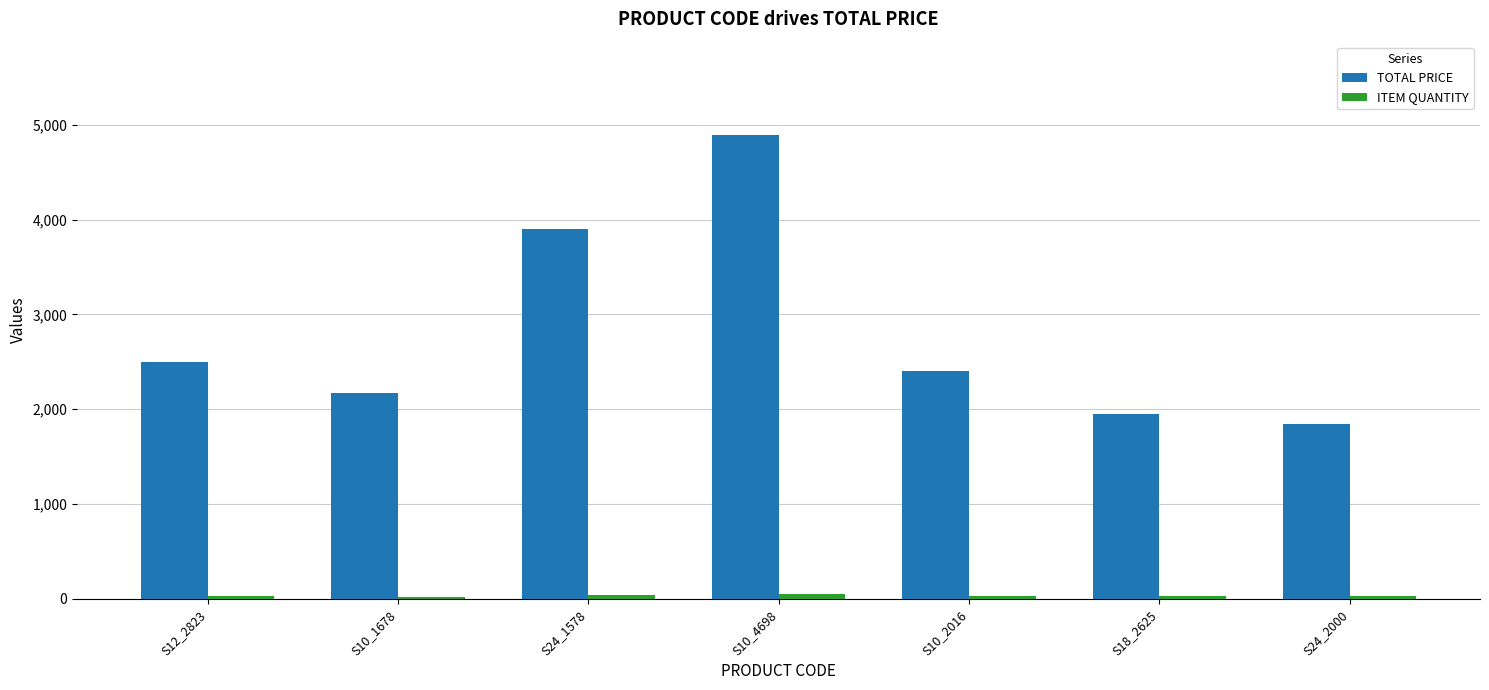

What is the maximum value shown in the chart?

4900.0